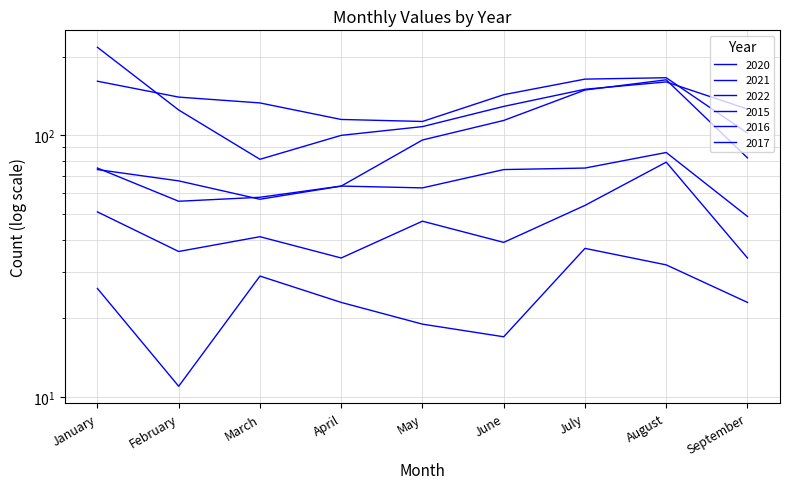

How many categories are shown in the chart?

9